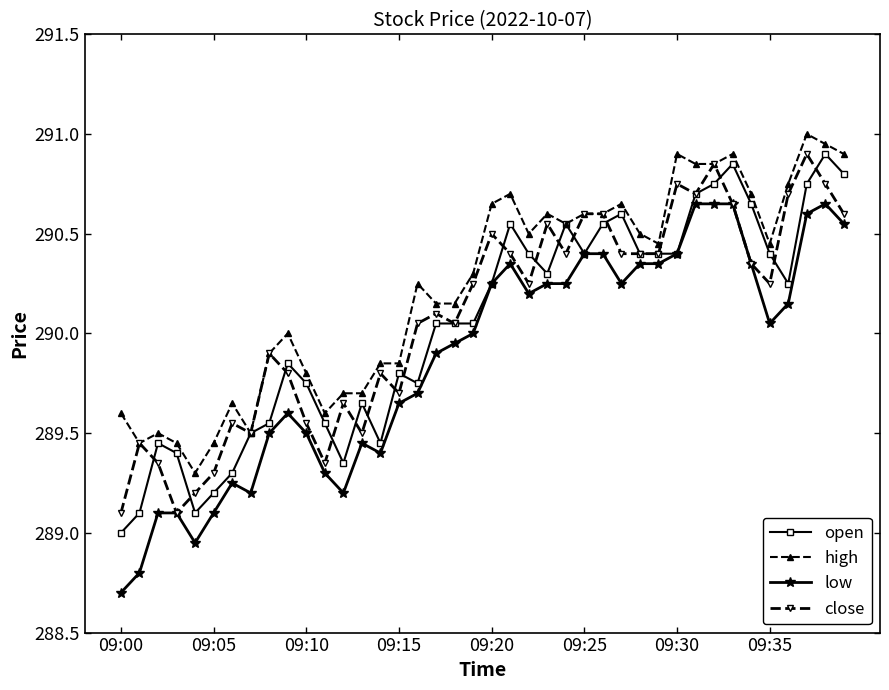

Which series has the largest range (max minus min)?

low